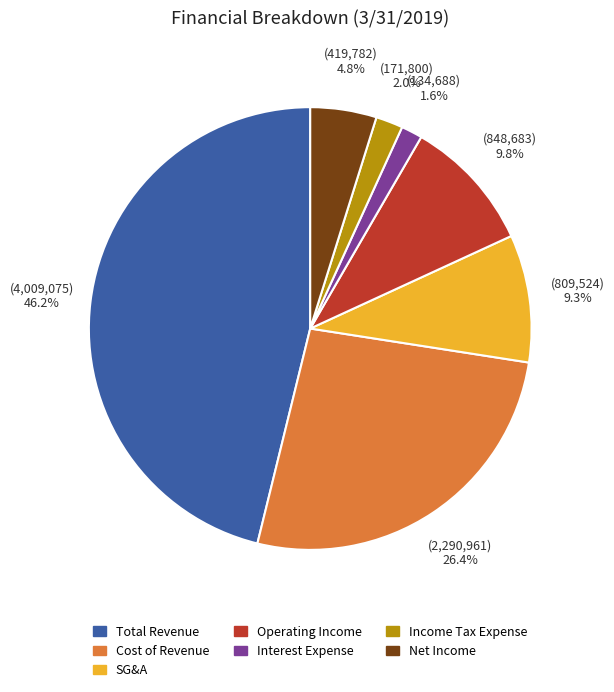

Does any single category account for the majority?

No